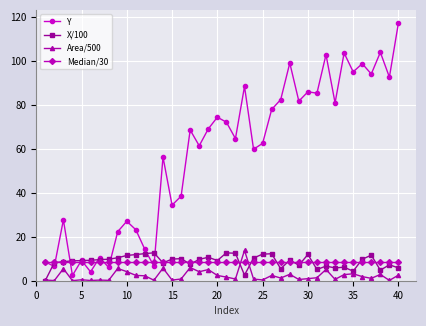

At how many categories does at least one series exceed 55?

25